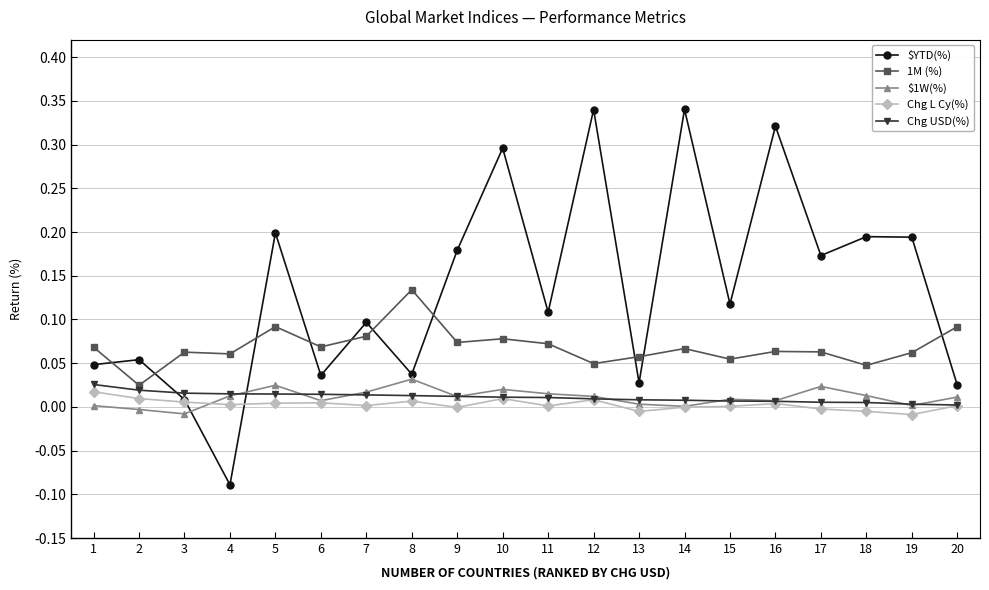

At which category does the chart reach its minimum across all series?

4